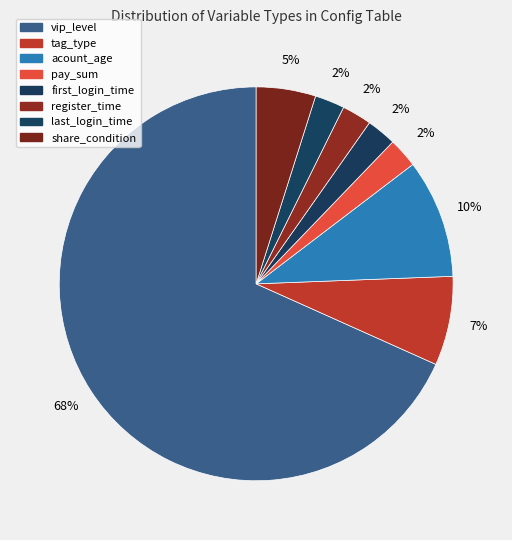

Which slice is the smallest?

pay_sum